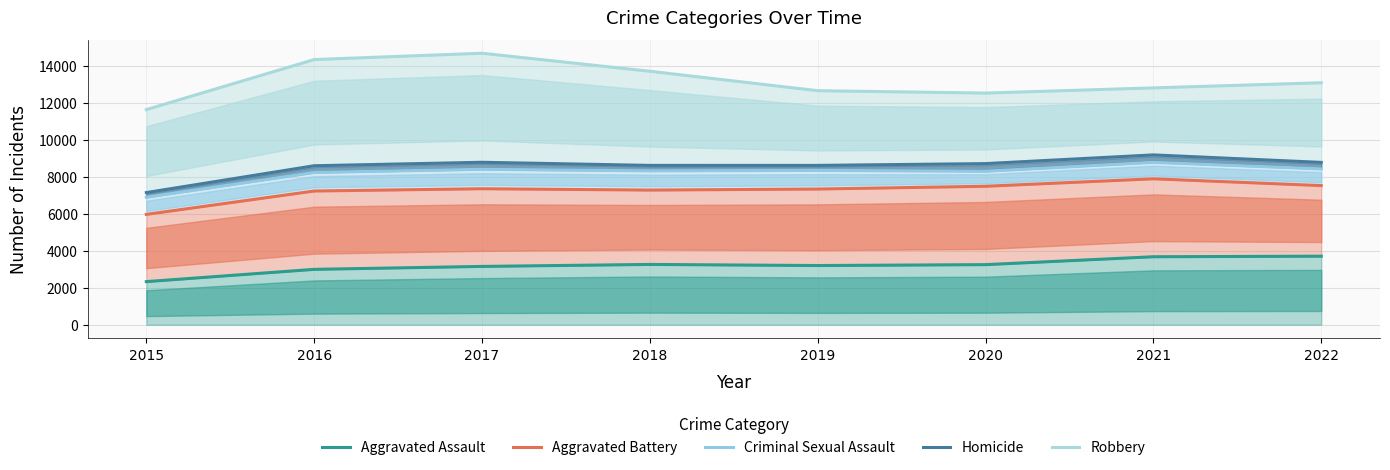

Which label corresponds to the smallest value in the chart?

2015